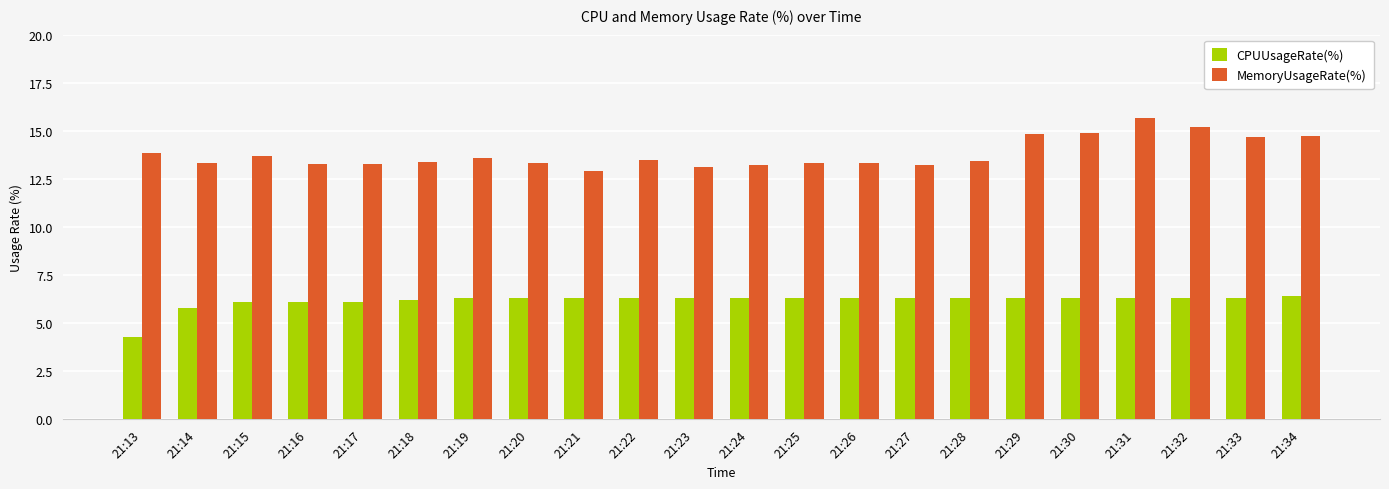

How many data points in MemoryUsageRate(%) are above 13?

21